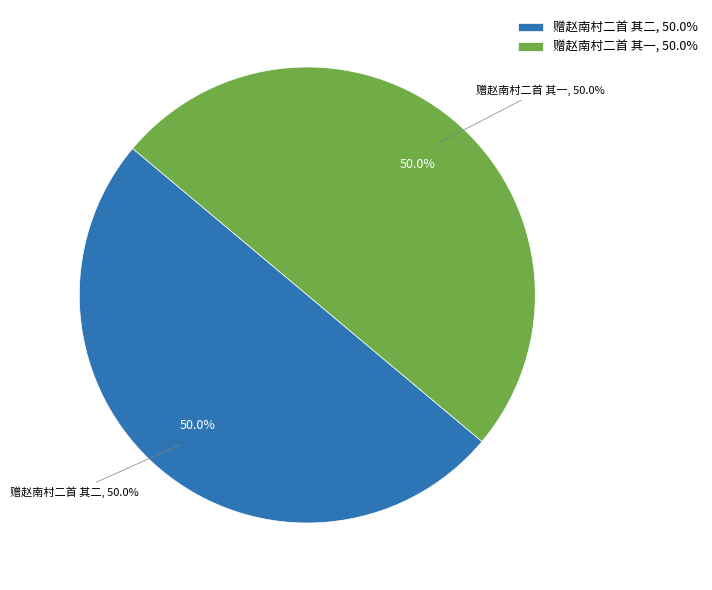

What percentage is the 赠赵南村二首 其一 slice, to the nearest percent?

50%